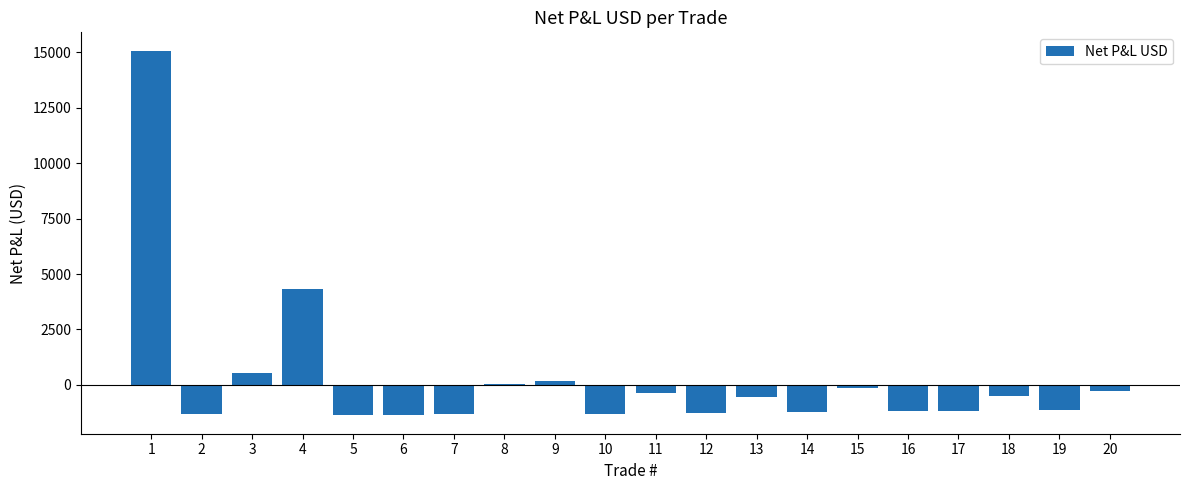

How many data points does each series have?

20